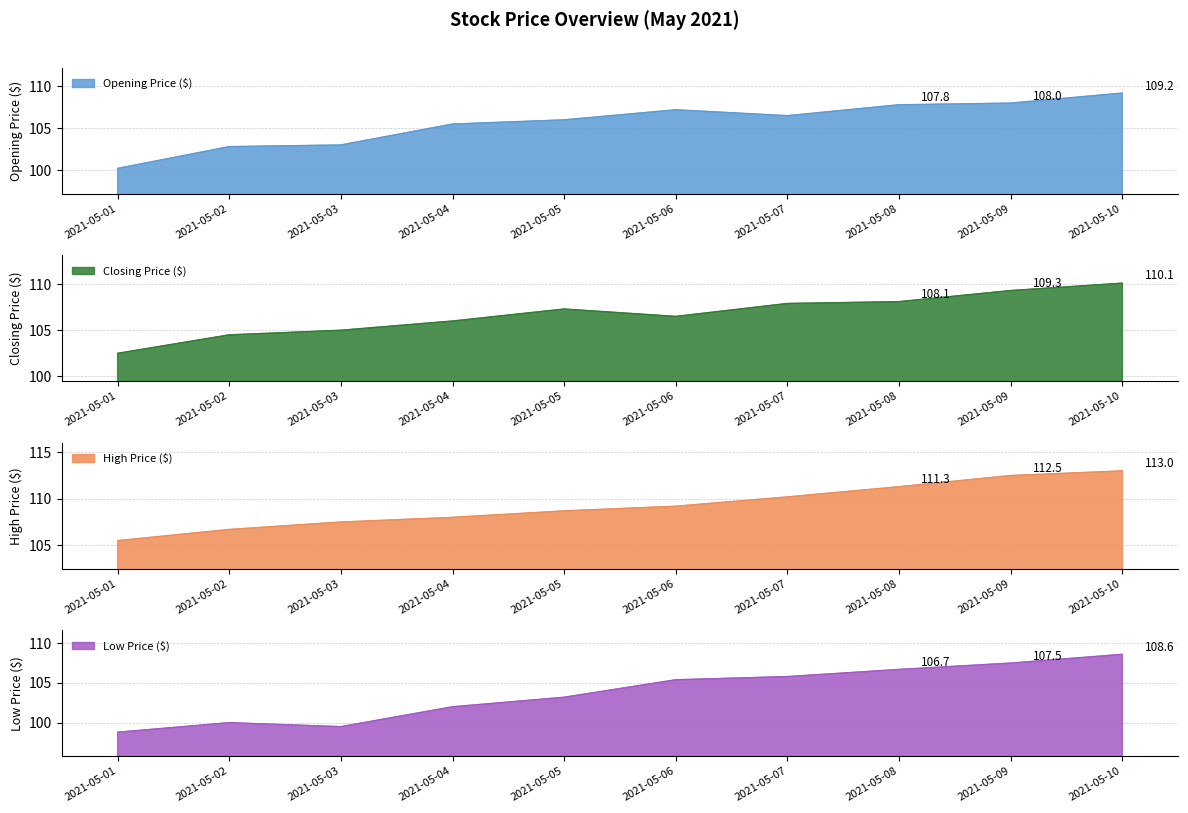

What is the total value across all series at 2021-05-03?

415.0